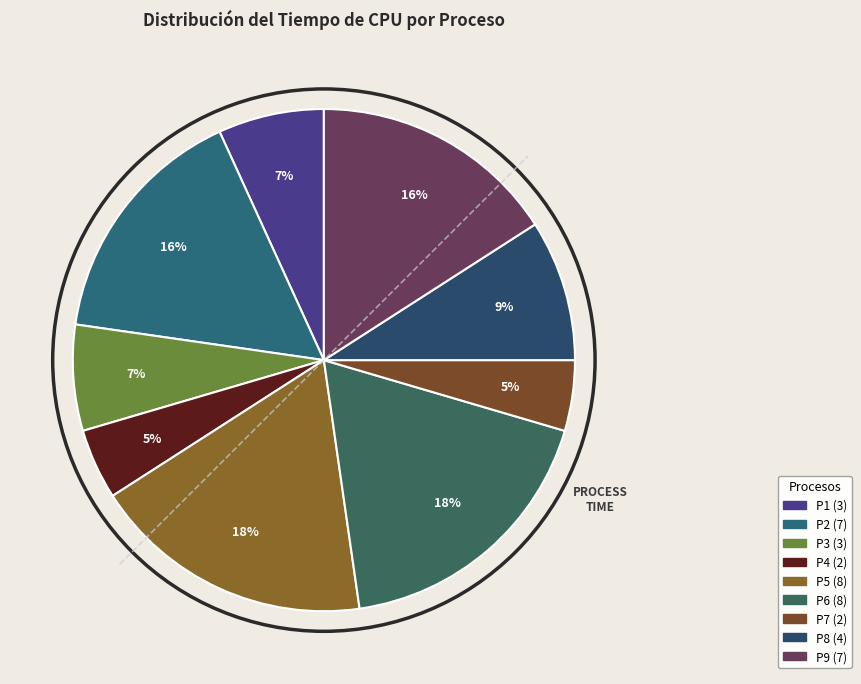

How many slices are in this pie chart?

9